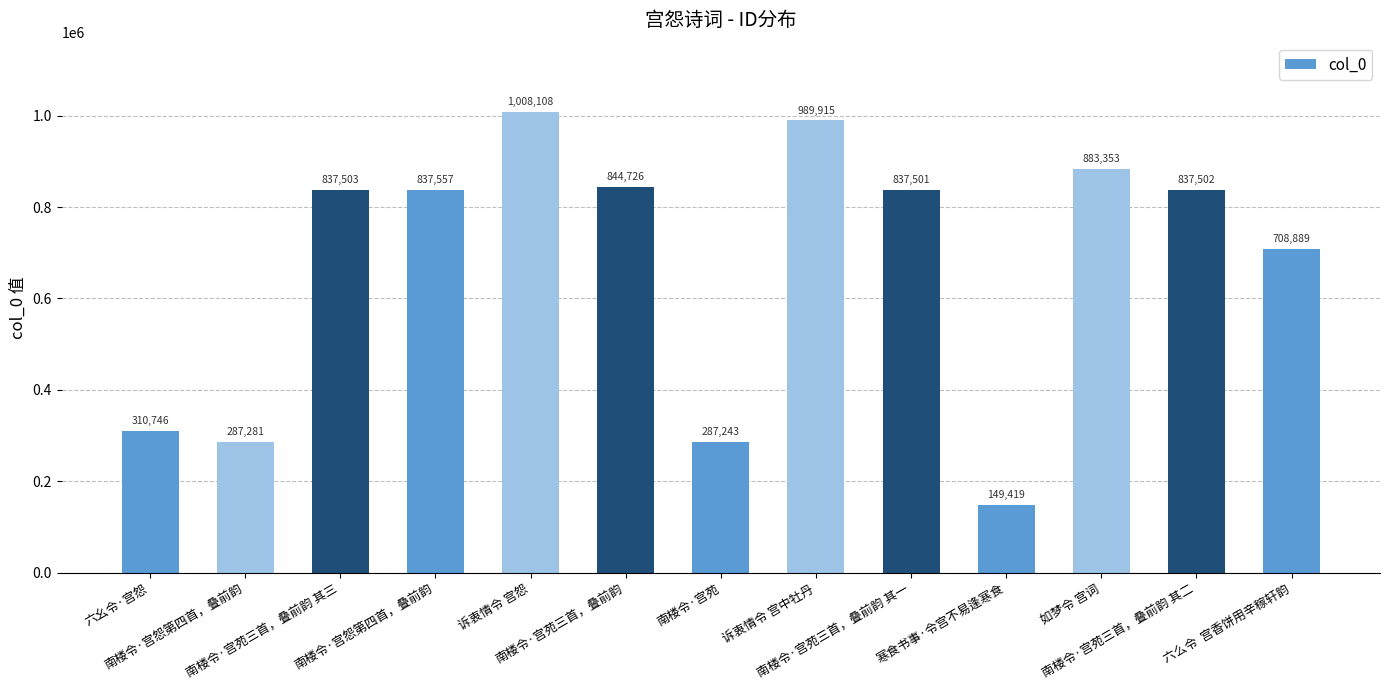

What is the sum of all values?

8819743